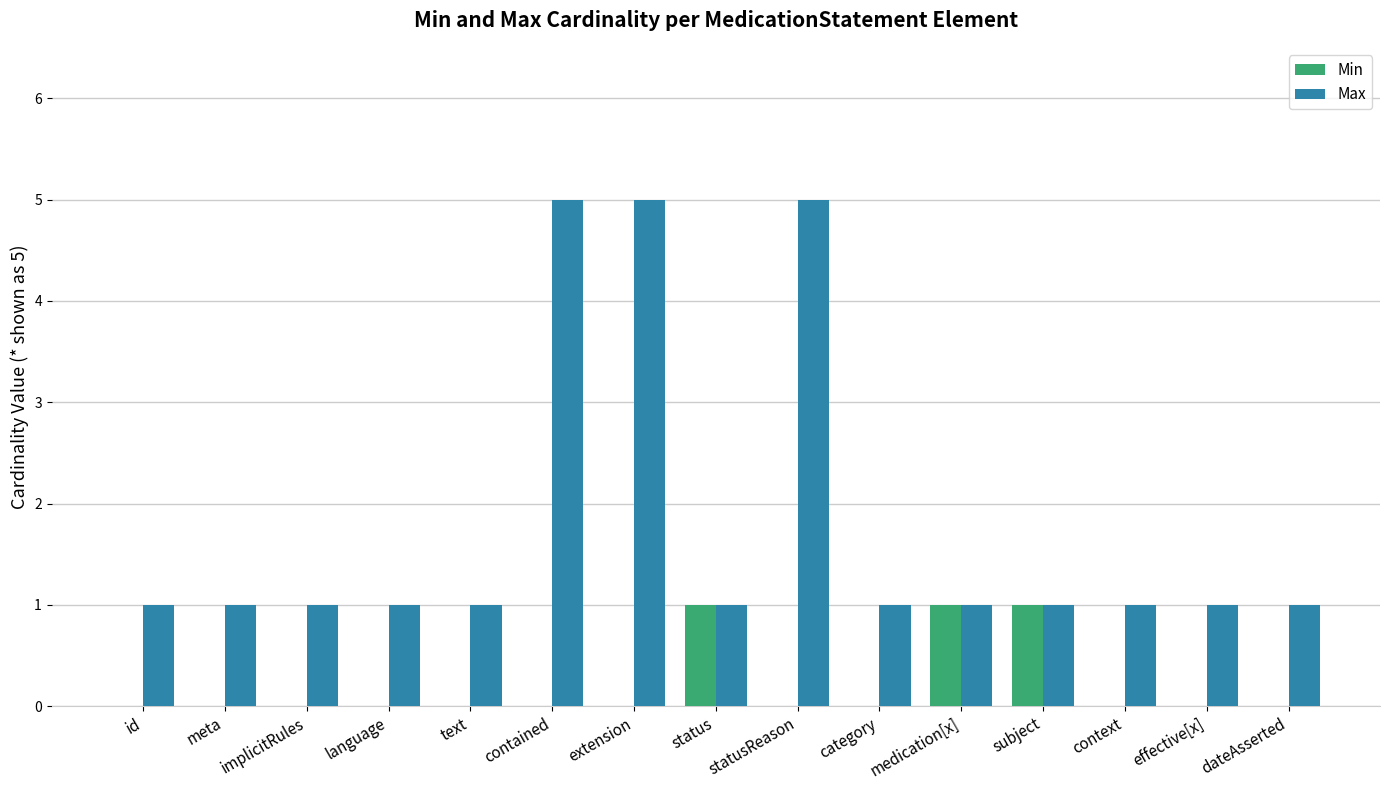

Count the number of data series in this chart.

2